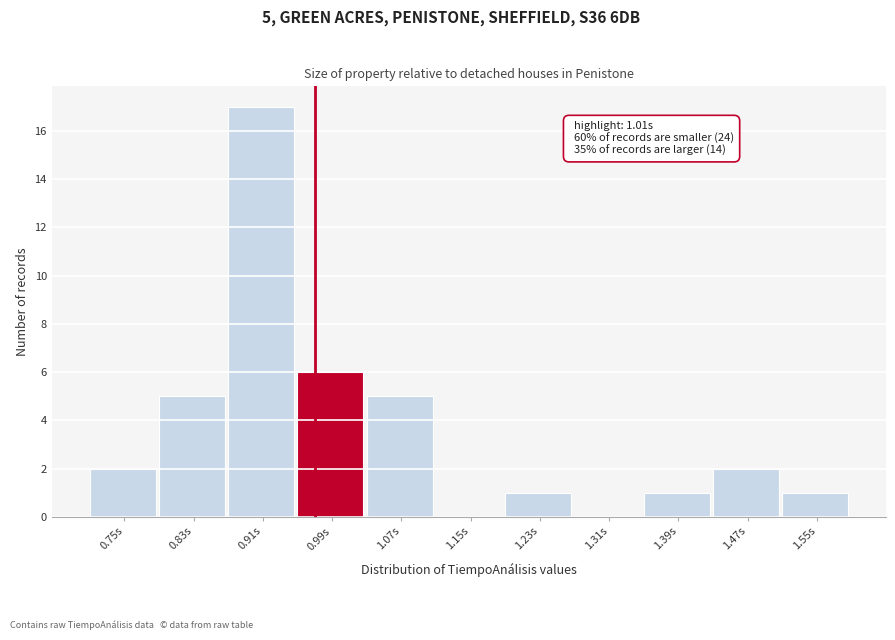

Reading left to right, list all the values displayed in this chart.

0.75s=2	0.83s=5	0.91s=17	0.99s=6	1.07s=5	1.15s=0	1.23s=1	1.31s=0	1.39s=1	1.47s=2	1.55s=1